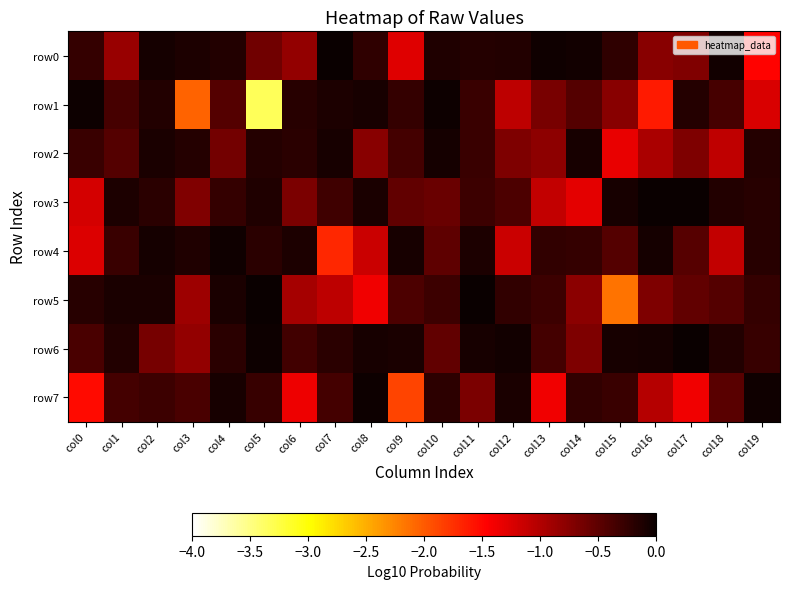

Which category has the highest value across all series?

col11